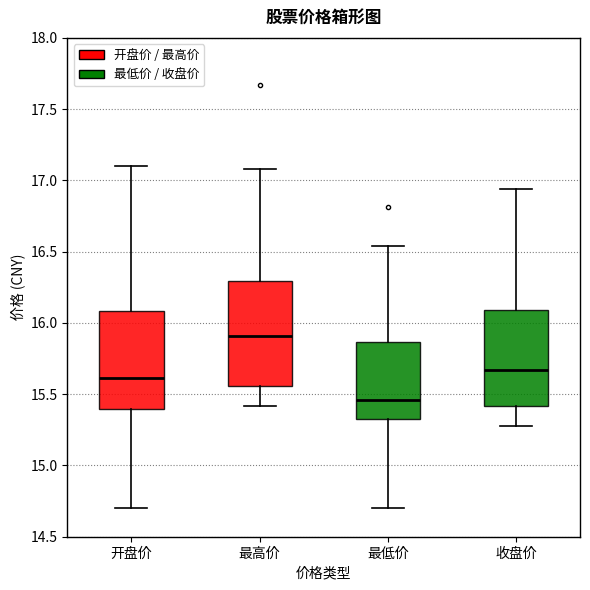

Which box's median line is the lowest?

最低价